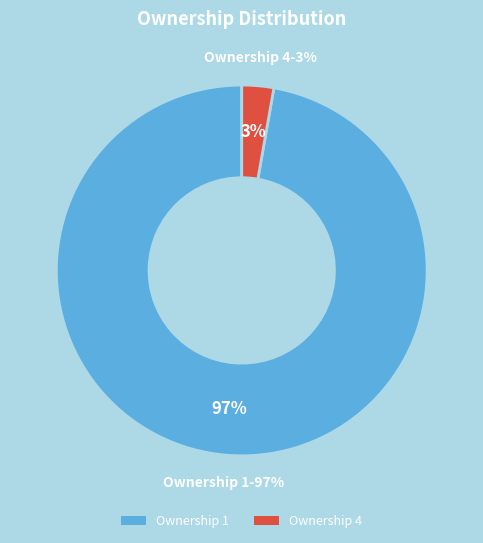

To the nearest percent, what is the combined percentage of 4 and 1?

100%